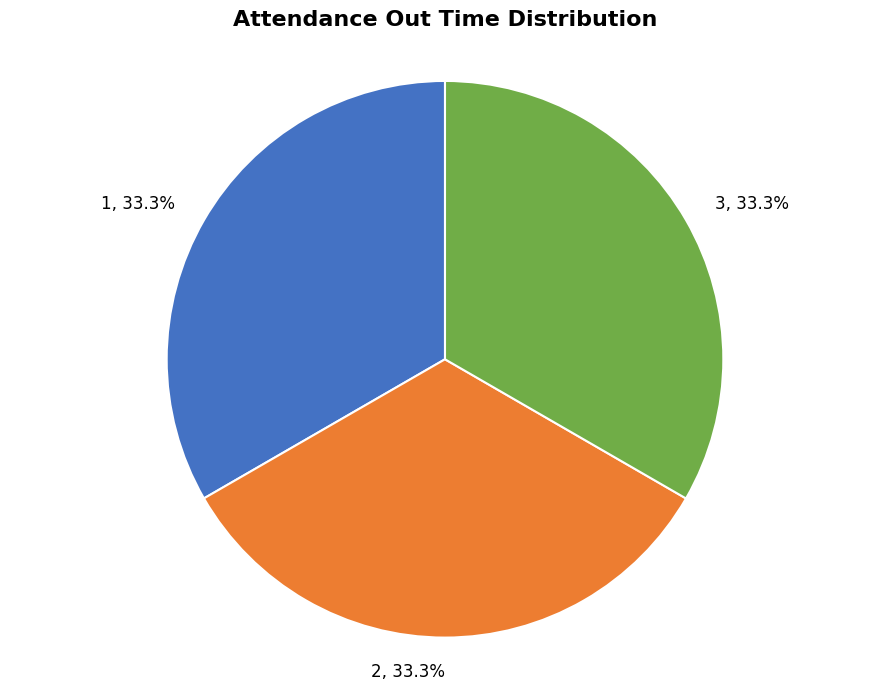

Count the number of slices in the pie.

3